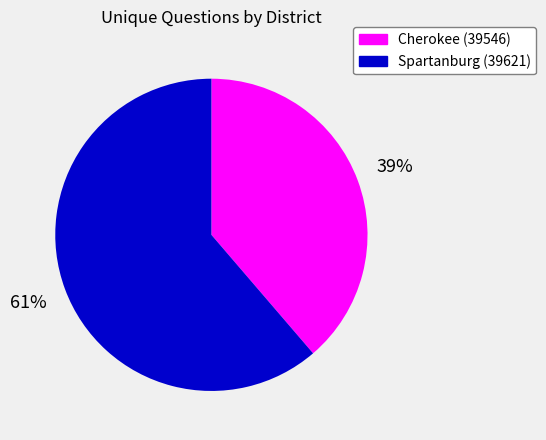

Is there a majority slice in this chart?

Yes